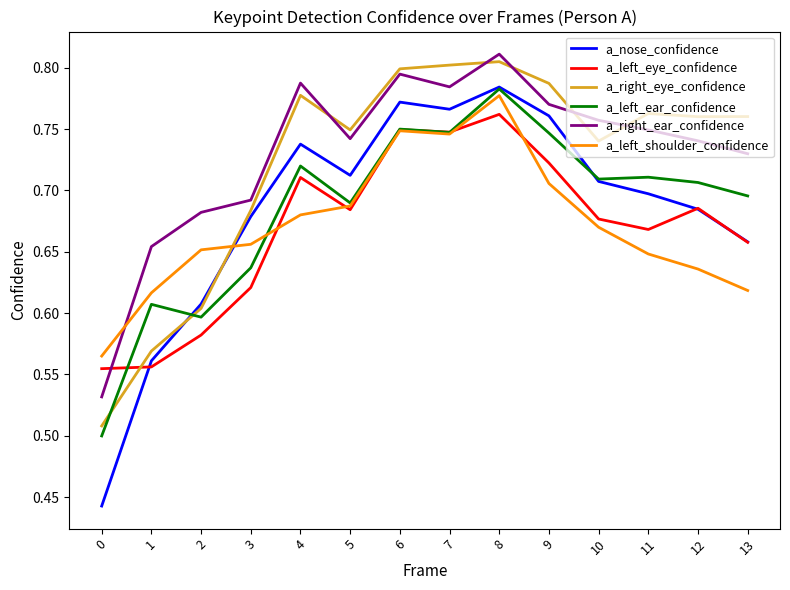

Which category has the highest value in the a_right_ear_confidence series?

8